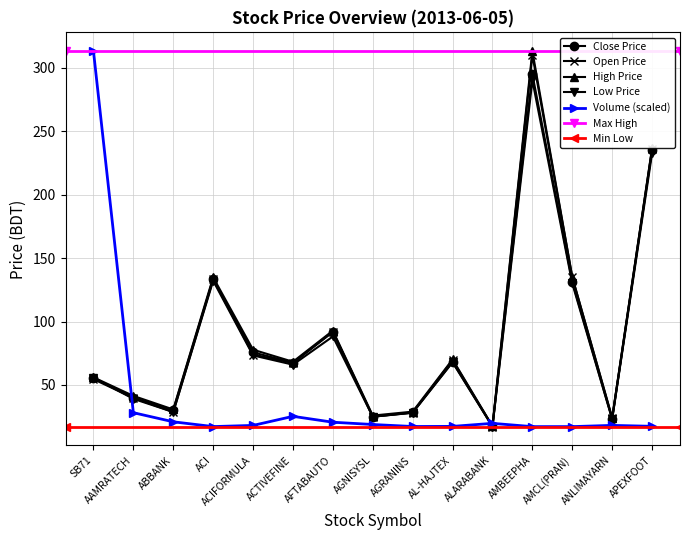

What is the minimum value for High Price?

17.6